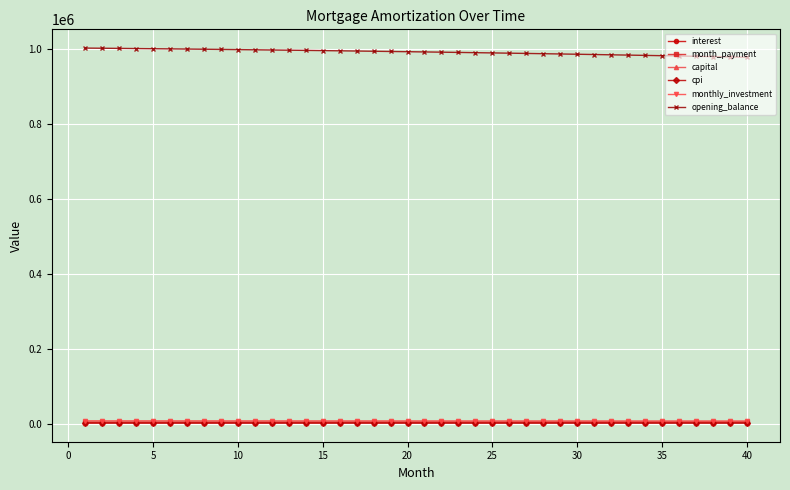

What is the value of the opening_balance point at the 21st from the left?

991790.2